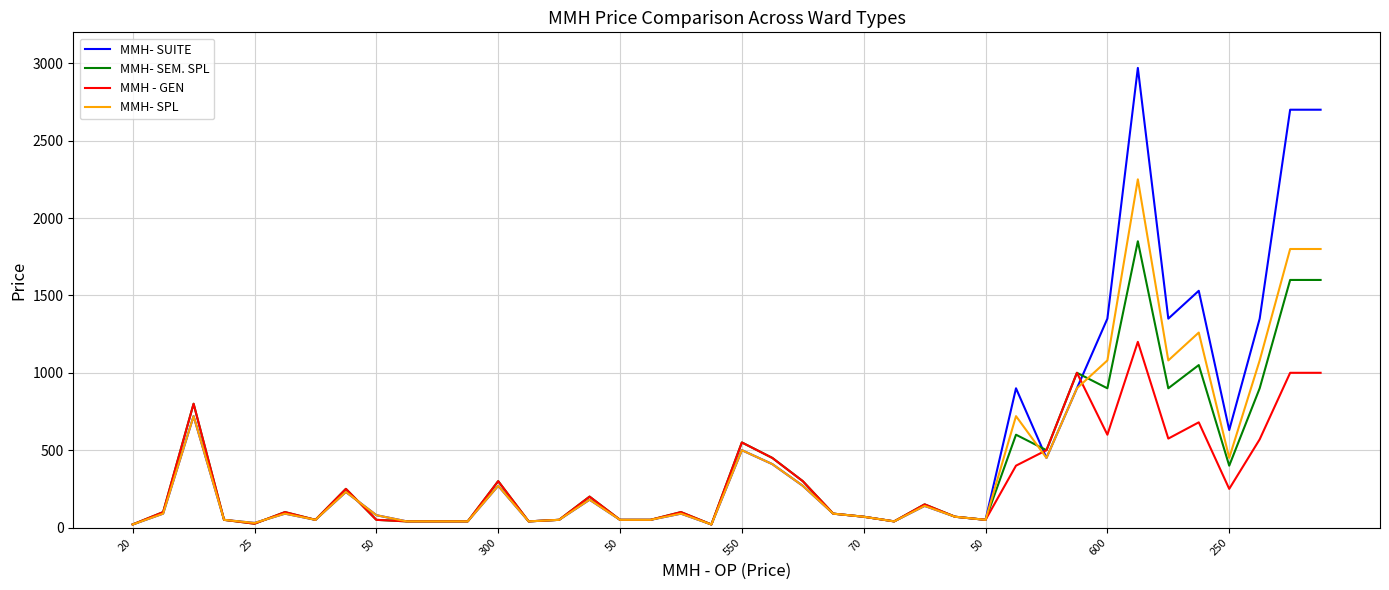

True or false: MMH- SUITE and MMH - GEN intersect in this chart.

True